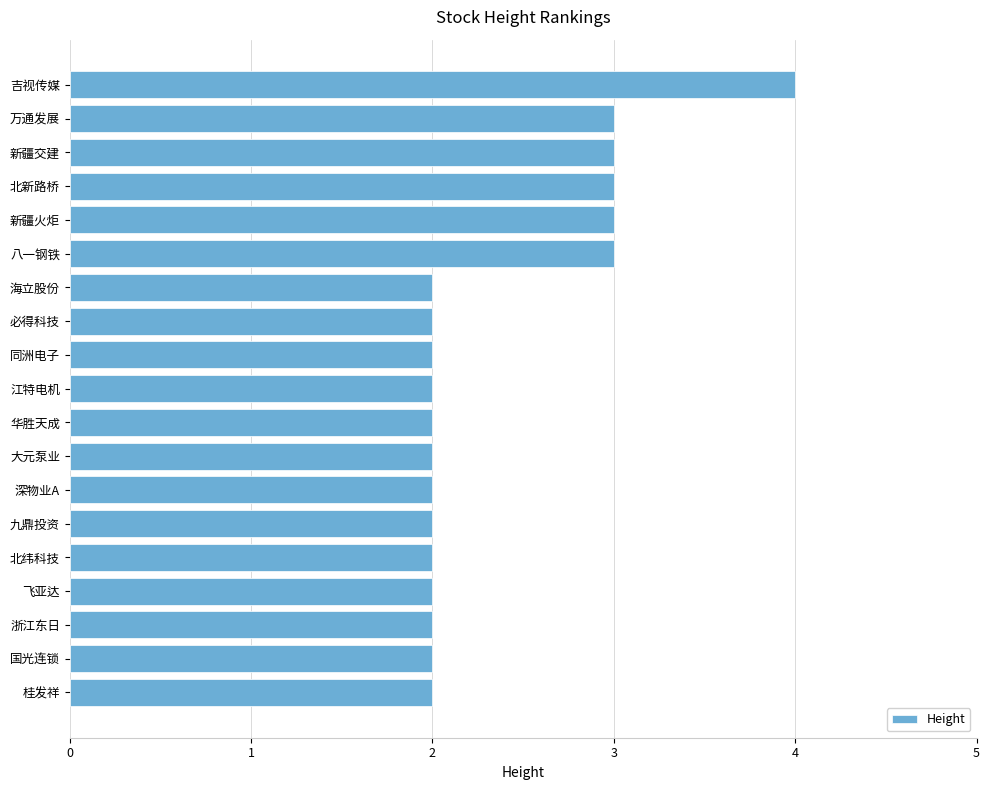

What is the sum of the values at 海立股份 and 飞亚达?

4